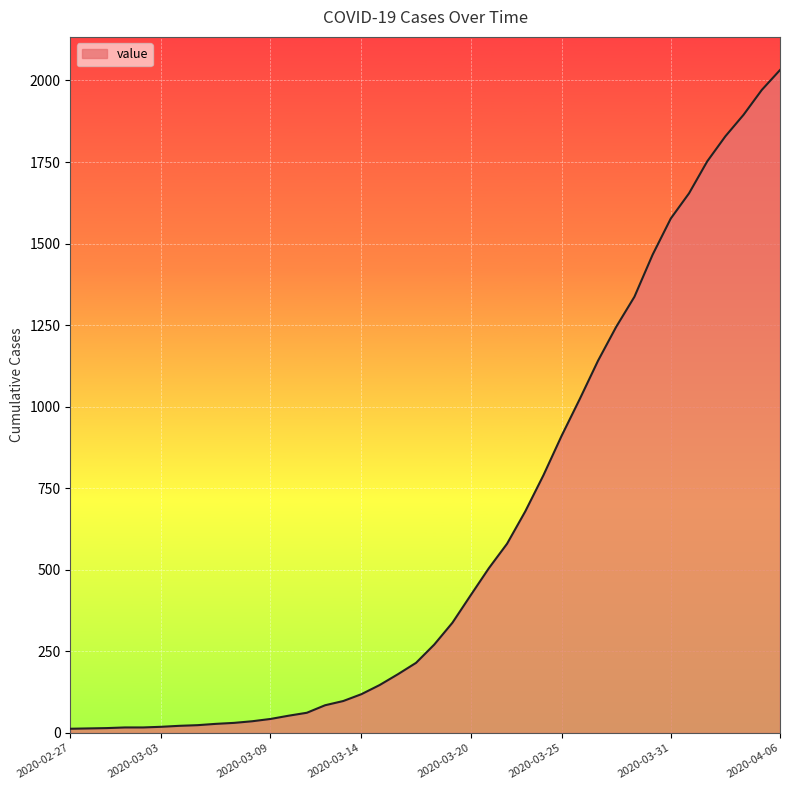

What is the difference between the maximum and minimum values?

2019